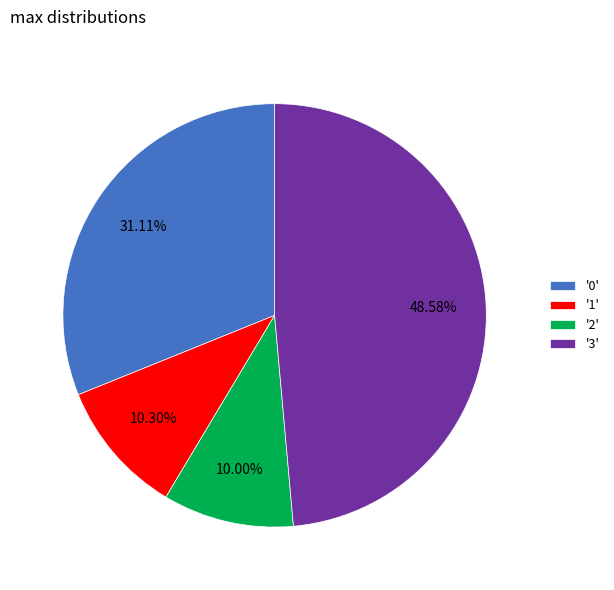

Approximately how many times larger is the value at '2' compared to '1'?

1.0